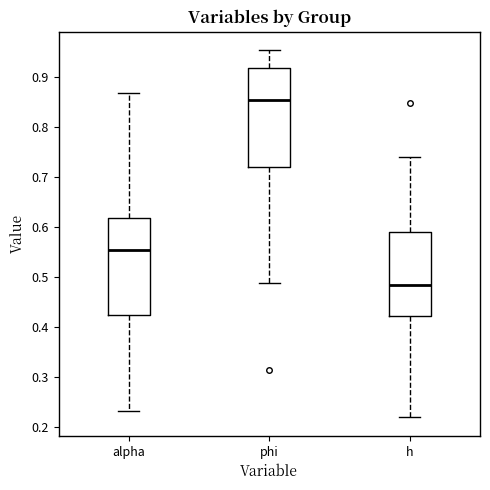

Where does the upper whisker of the box for h end on the y-axis? The values are not printed on the chart, so give them approximately, as read against the axis.

0.74